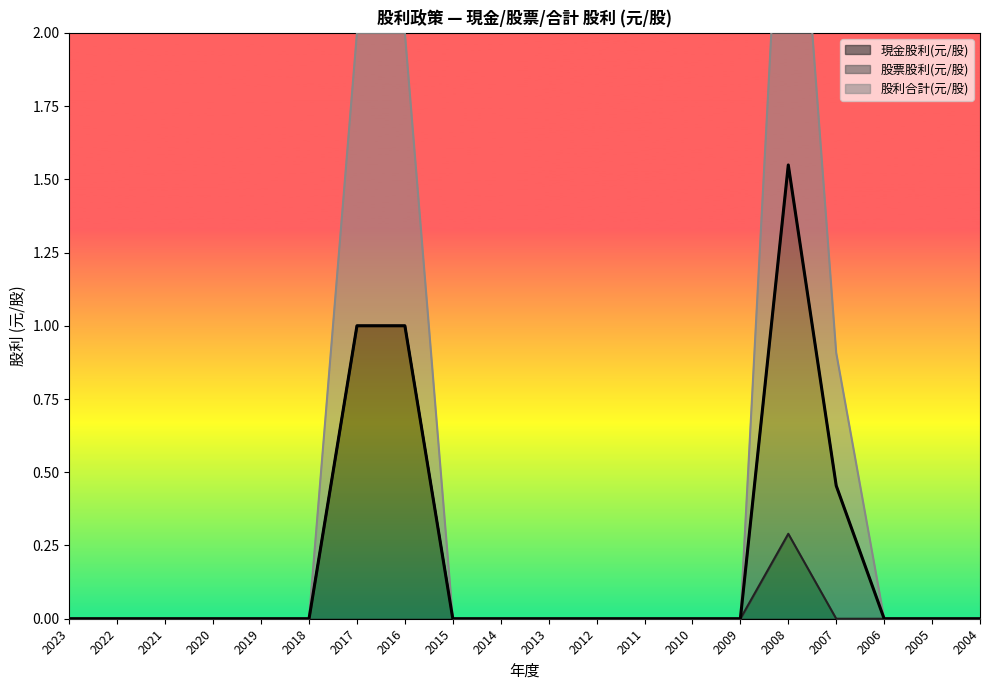

What is the total value across all series at 2016?

2.0